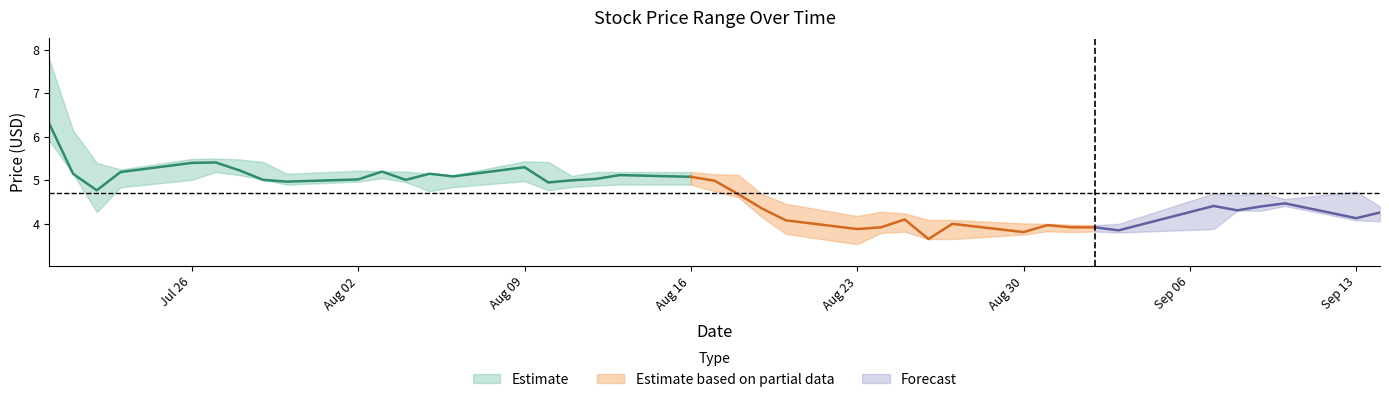

What is the lowest value of the Low series?

3.5